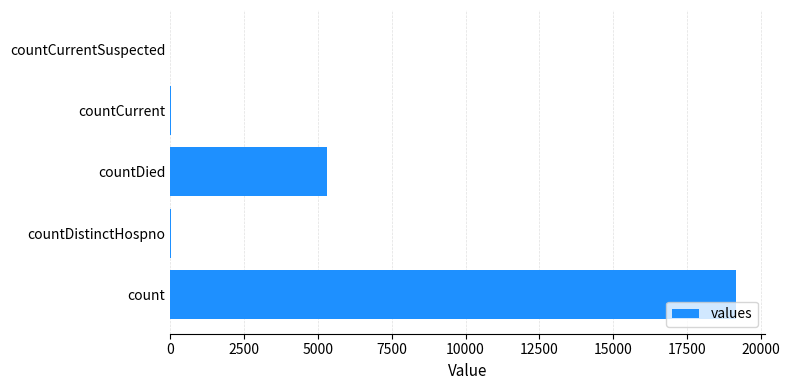

Are the bars horizontal?

Yes